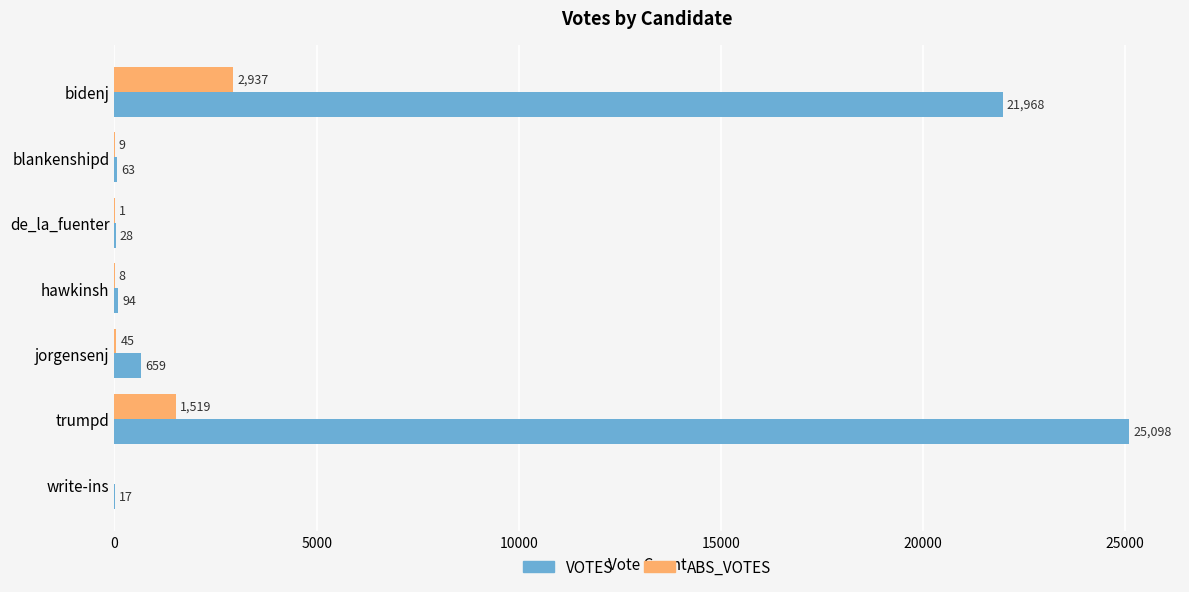

What is the sum of the ABS_VOTES values at hawkinsh and trumpd?

1527